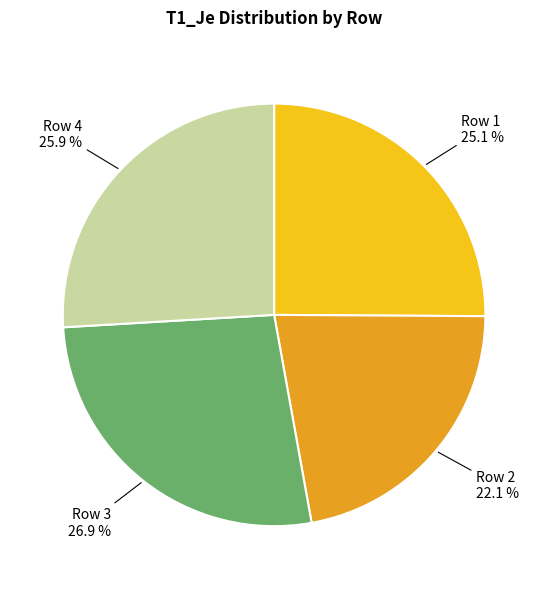

How much of the chart is everything except Row 1?

74.9%